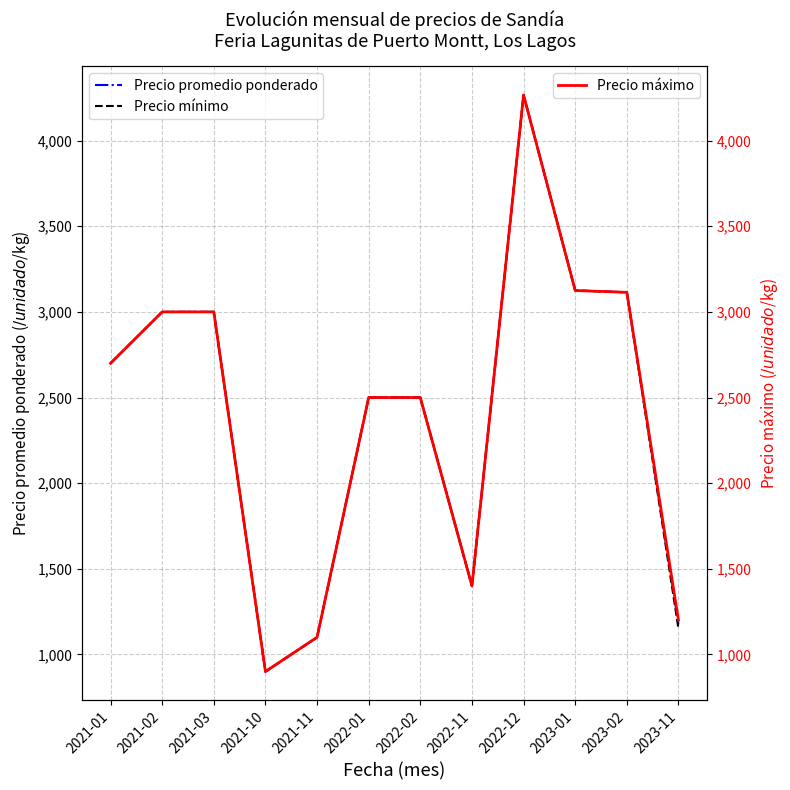

What value does the Precio mínimo series have at 2021-11?

1100.0